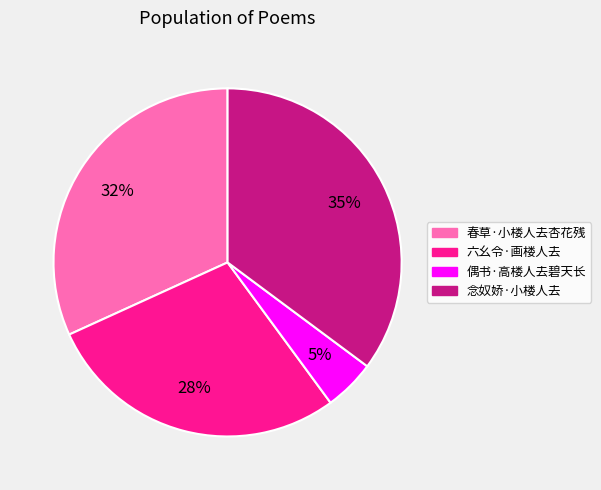

Does 春草·小楼人去杏花残 account for over 50% of the chart?

No